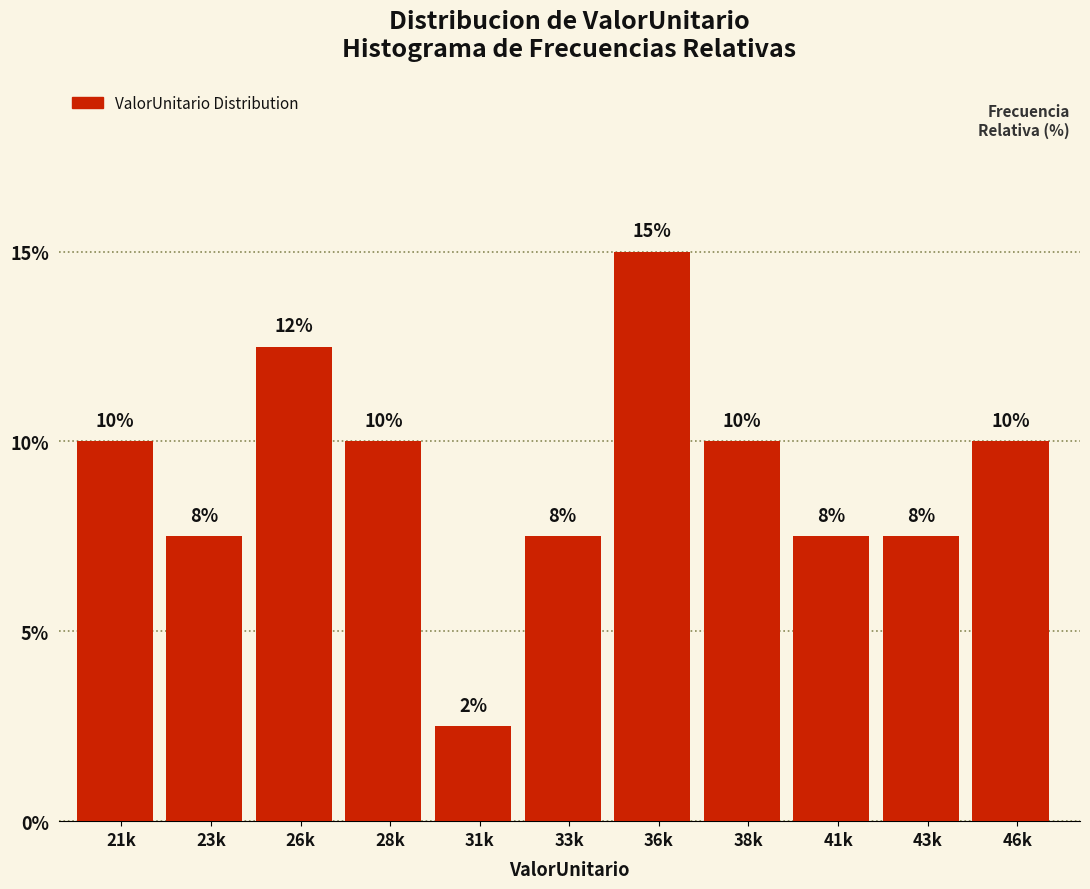

How many bars are there in total?

11